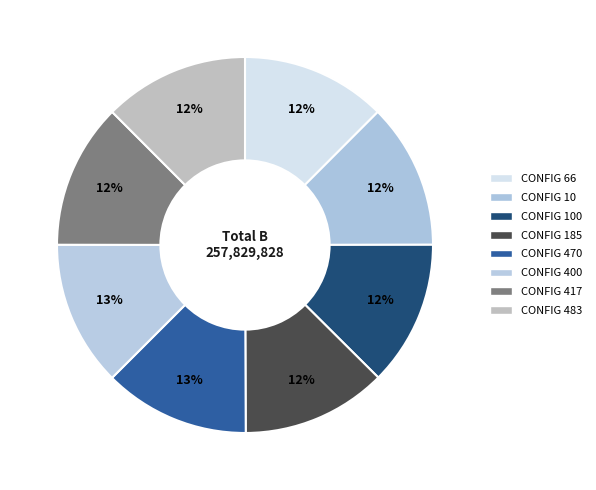

How many slices are in this pie chart?

8